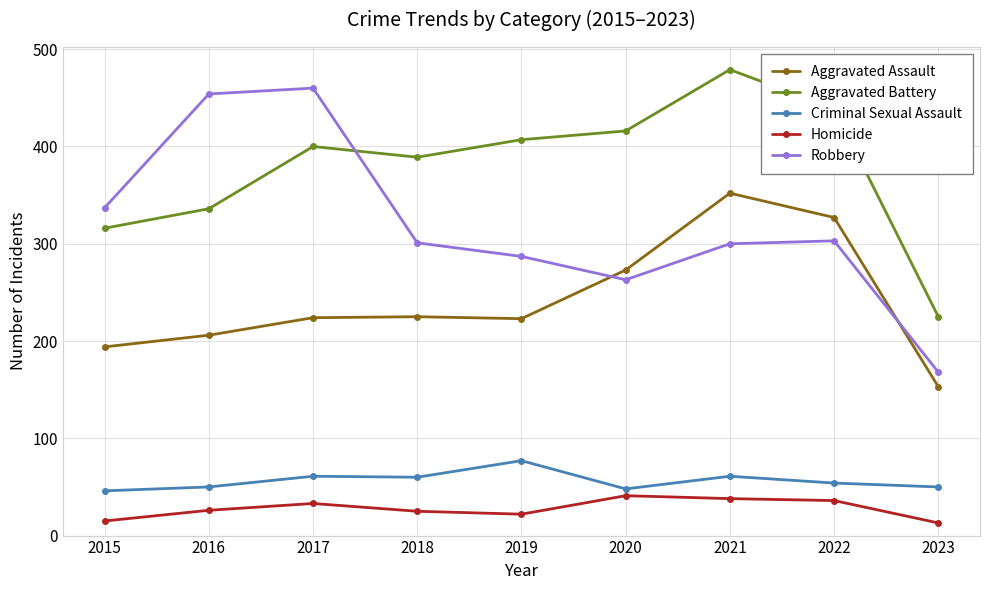

Which series has the largest total across all categories?

Aggravated Battery